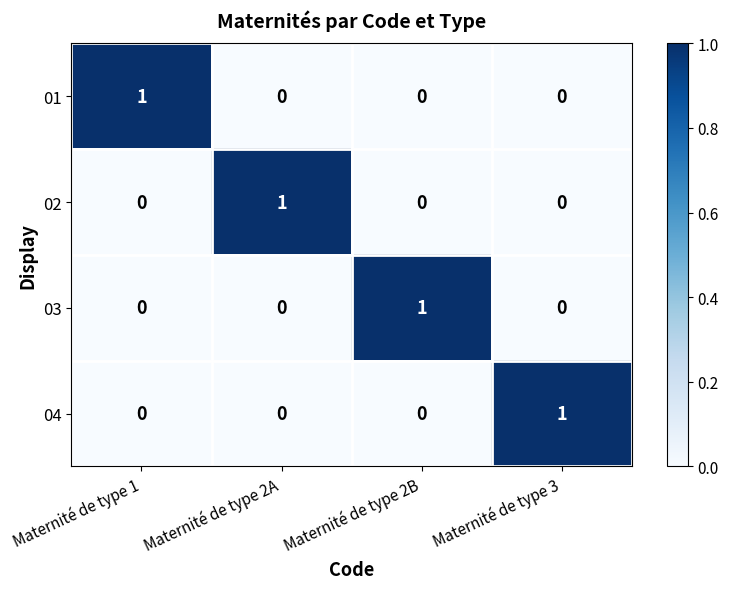

True or false: 04 has a value of 0 at Maternité de type 2B.

True